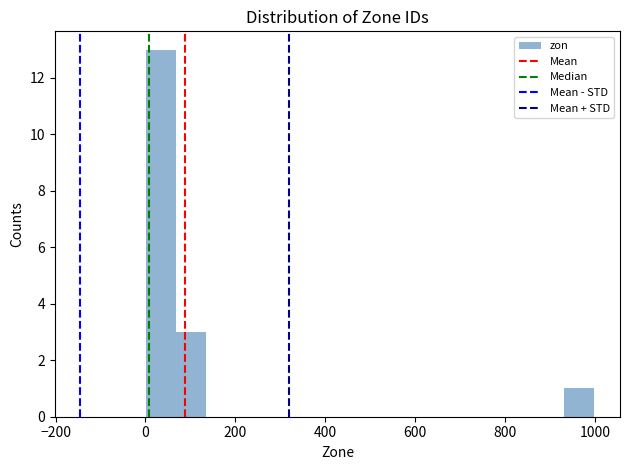

Read against the x-axis, roughly where is the centre of the tallest bar?

40